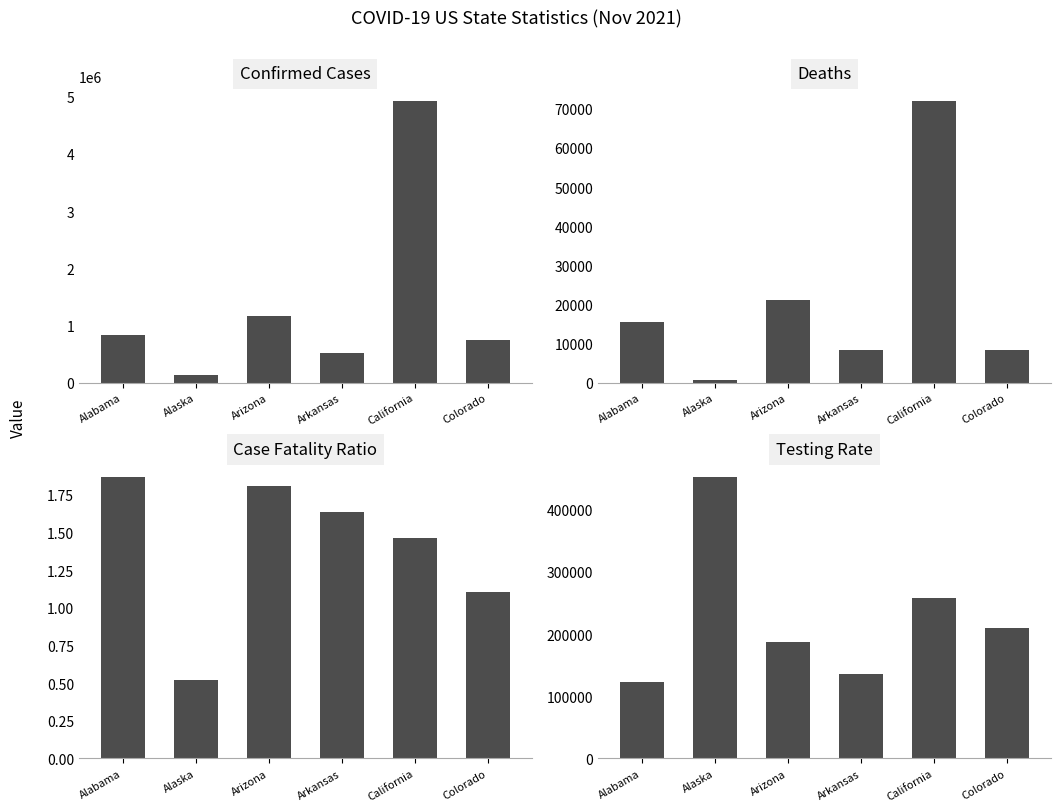

The value of Testing_Rate at California is 60758.9. True or false?

False